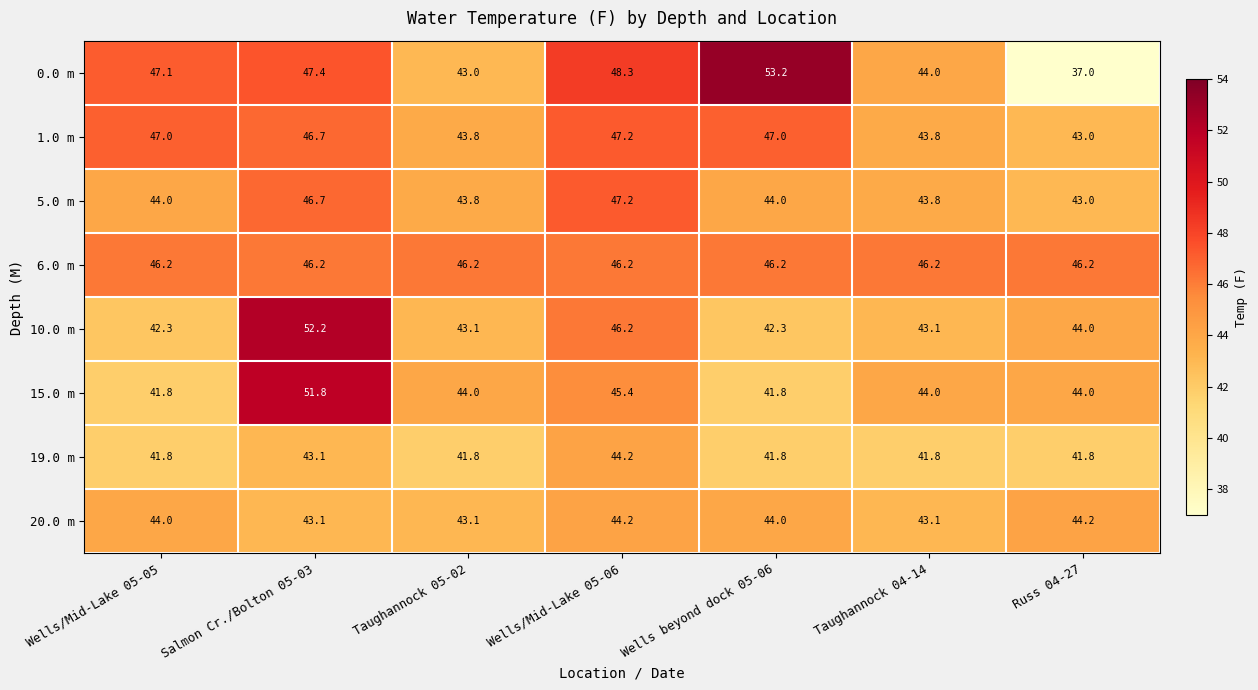

At which category does the chart reach its minimum across all series?

Russ 04-27